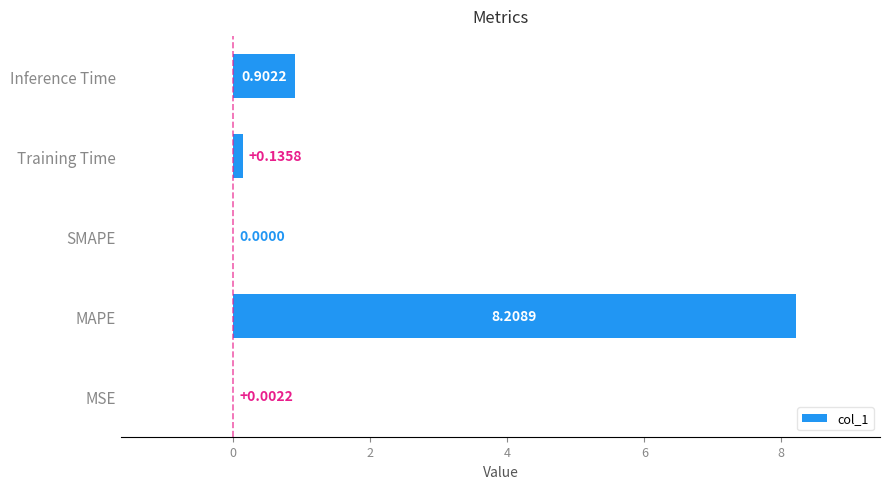

Which has a higher value, SMAPE or MAPE?

MAPE